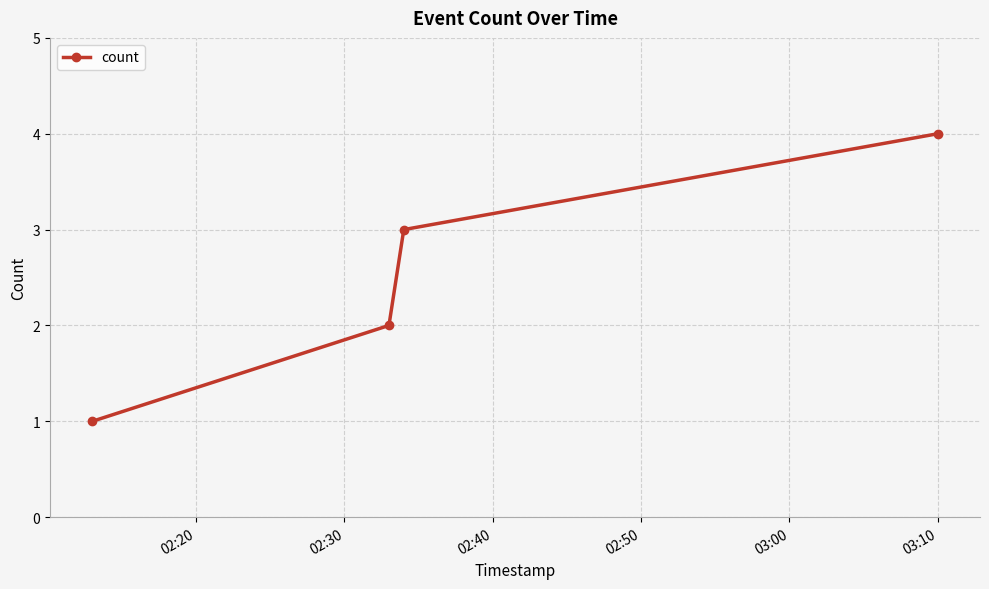

True or false: the data has more than 0 interior local peaks.

False